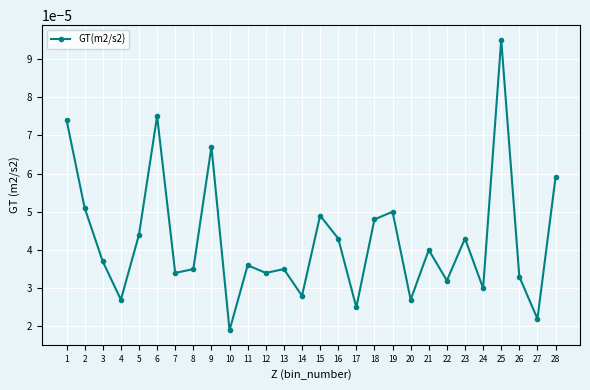

How many lines are shown in the chart?

1